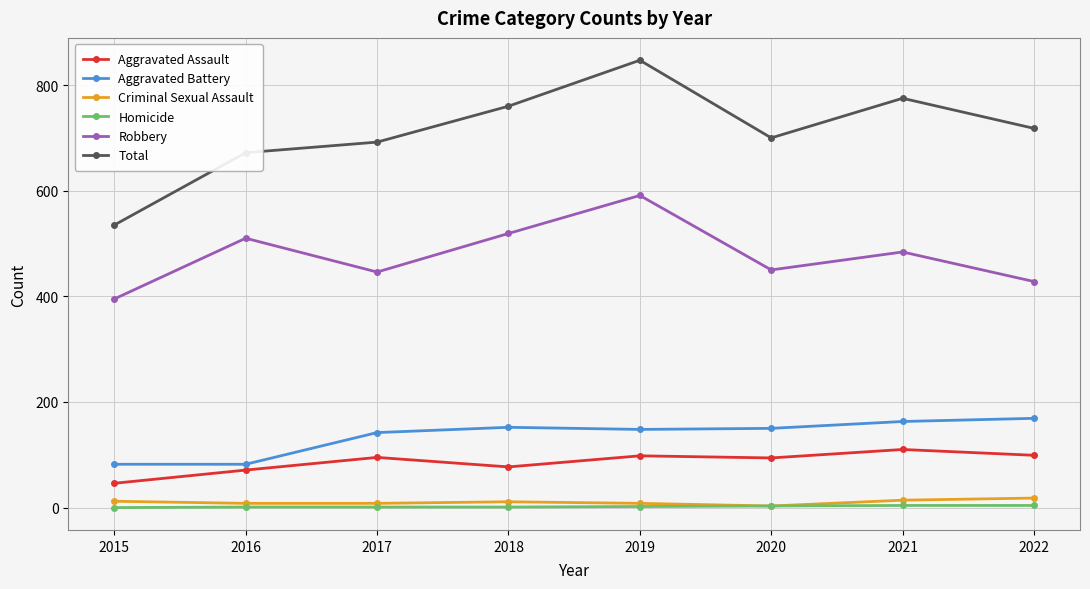

What is the total value across all series at 2022?

1436